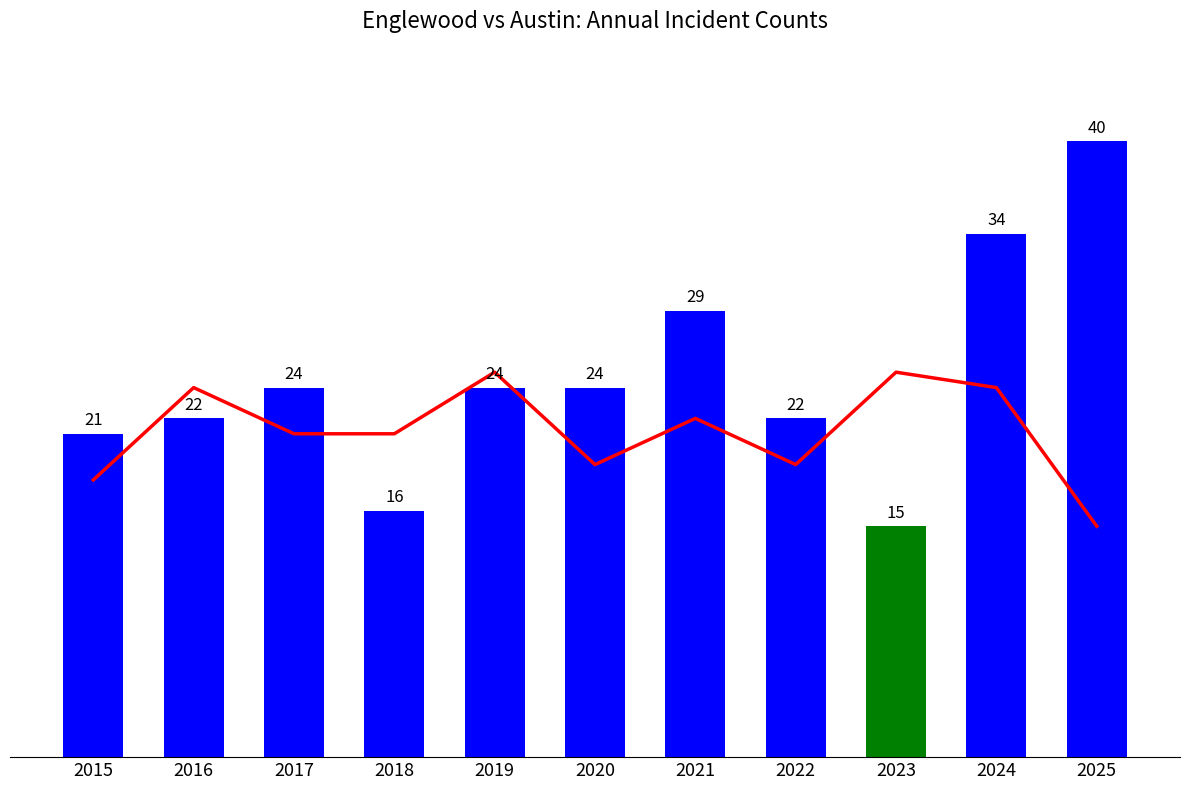

Reading left to right, transcribe all the data shown in this chart.

Austin: 2015=18	2016=24	2017=21	2018=21	2019=25	2020=19	2021=22	2022=19	2023=25	2024=24	2025=15
Englewood: 2015=21	2016=22	2017=24	2018=16	2019=24	2020=24	2021=29	2022=22	2023=15	2024=34	2025=40